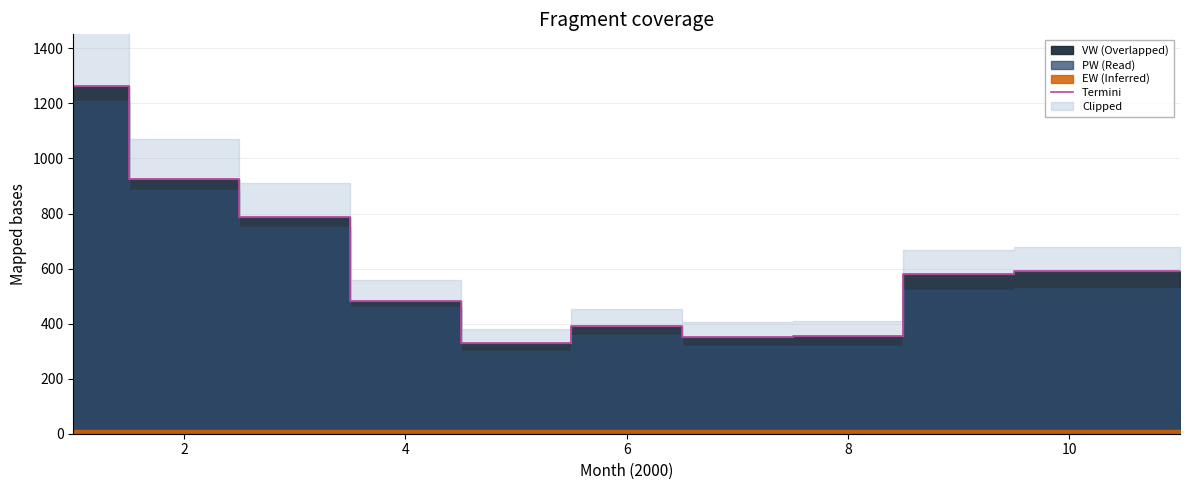

How many data points are less than 580?

5